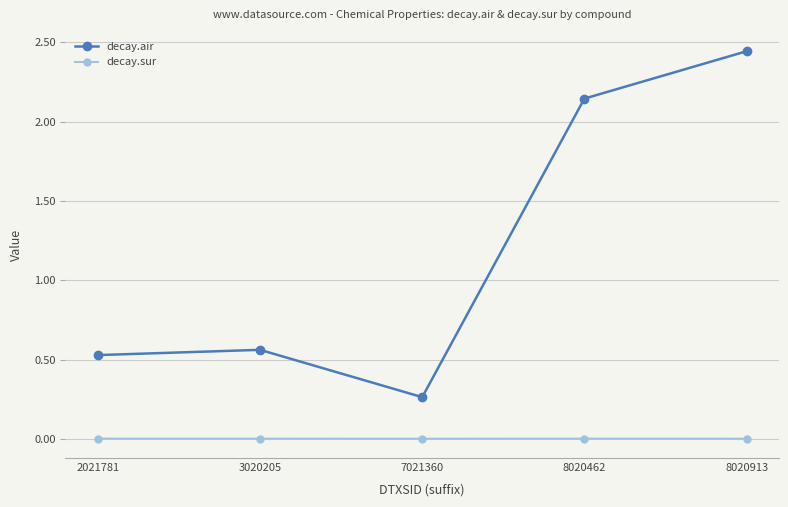

At which category is the sum across all series the highest?

8020913